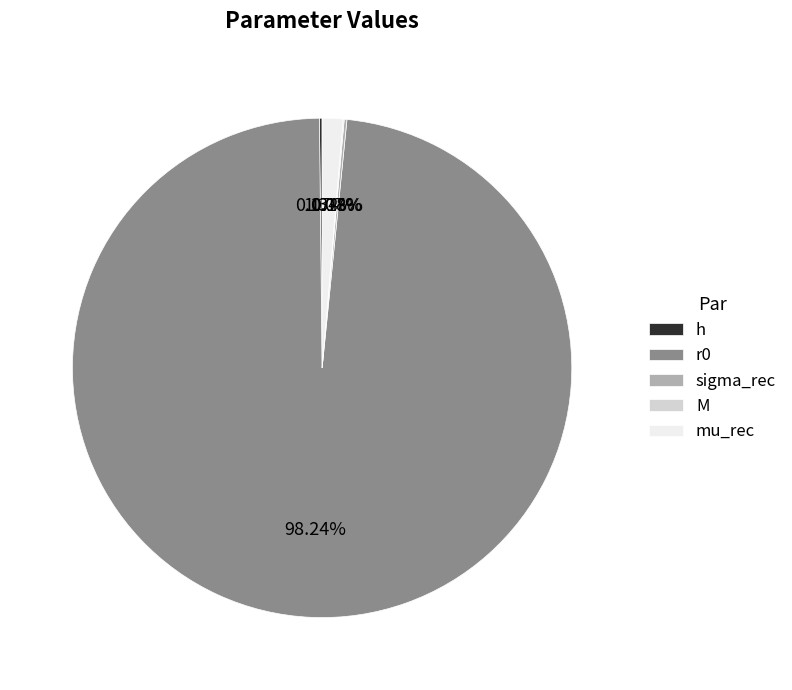

Combined, do mu_rec and r0 account for over 50%?

Yes